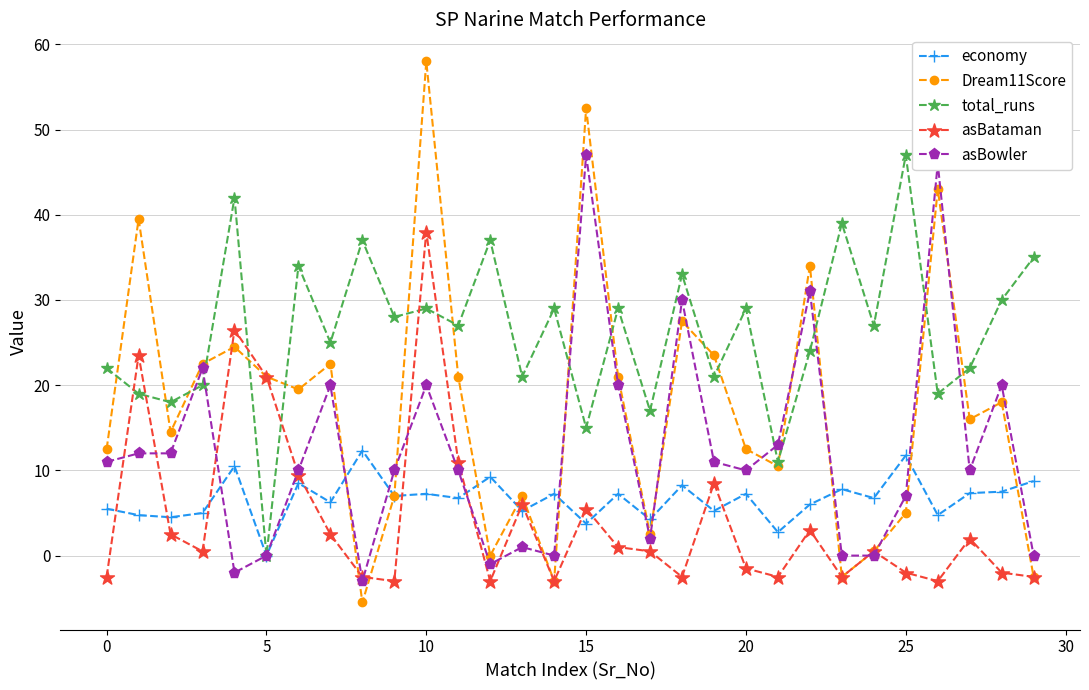

How many intersections are there between asBataman and total_runs?

6